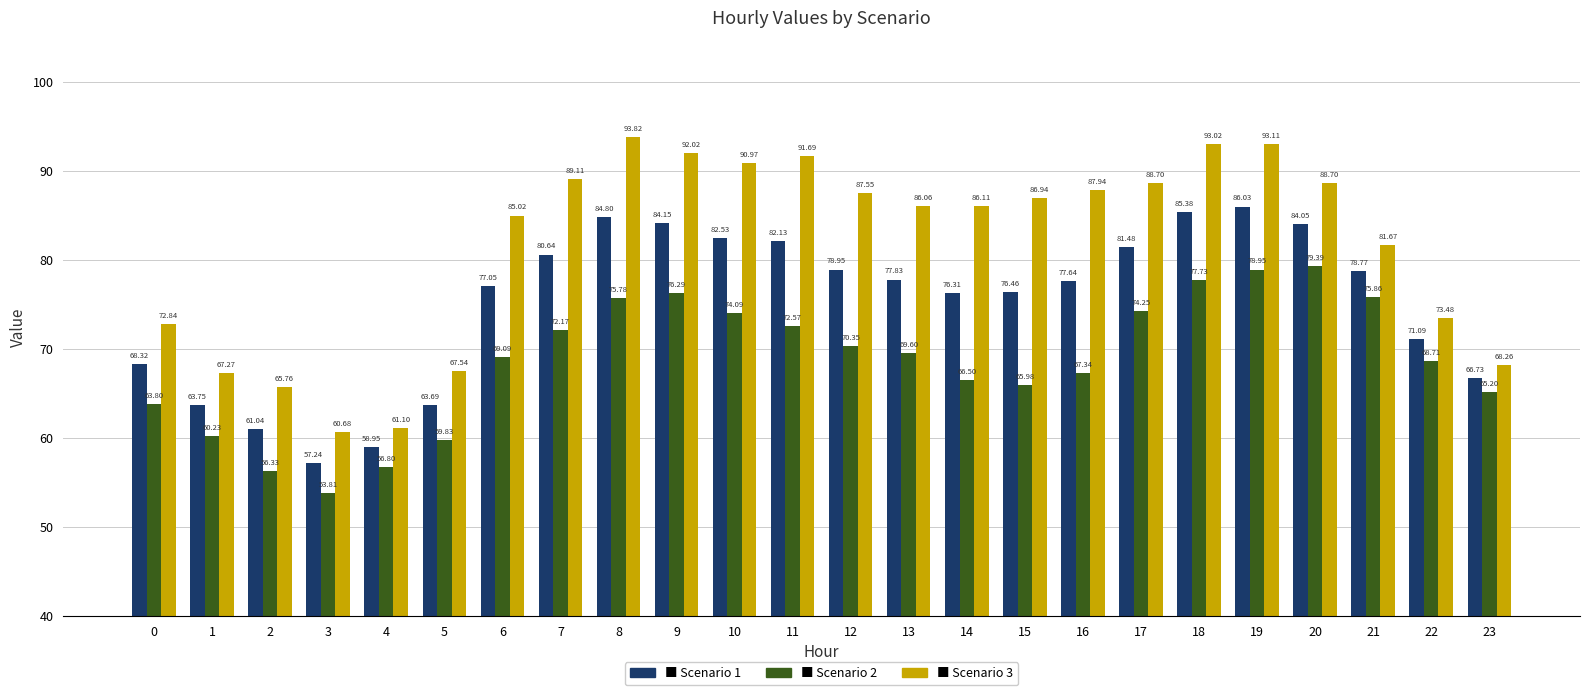

What is the difference between the highest and lowest values at 8?

18.0